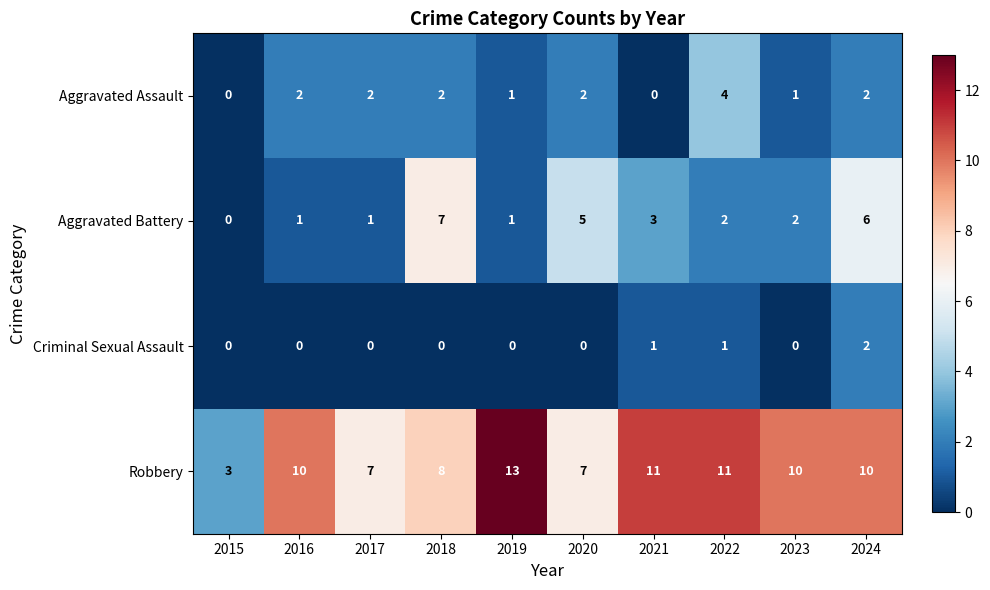

Rank the series by their maximum value, from highest to lowest.

Robbery, Aggravated Battery, Aggravated Assault, Criminal Sexual Assault